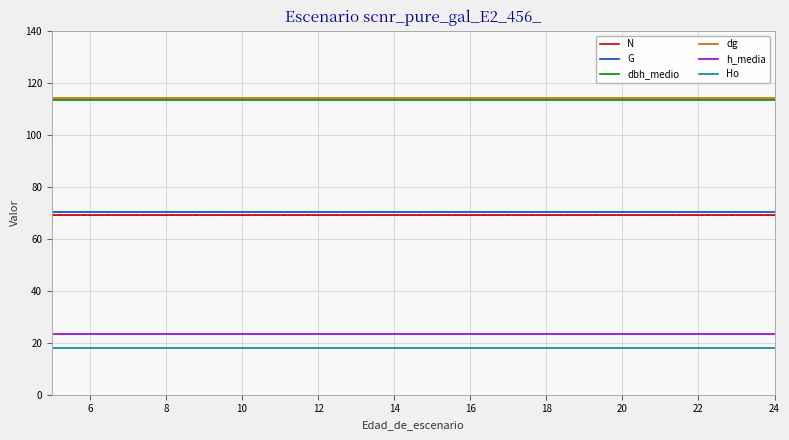

Is this an area chart (filled region under the line)?

No